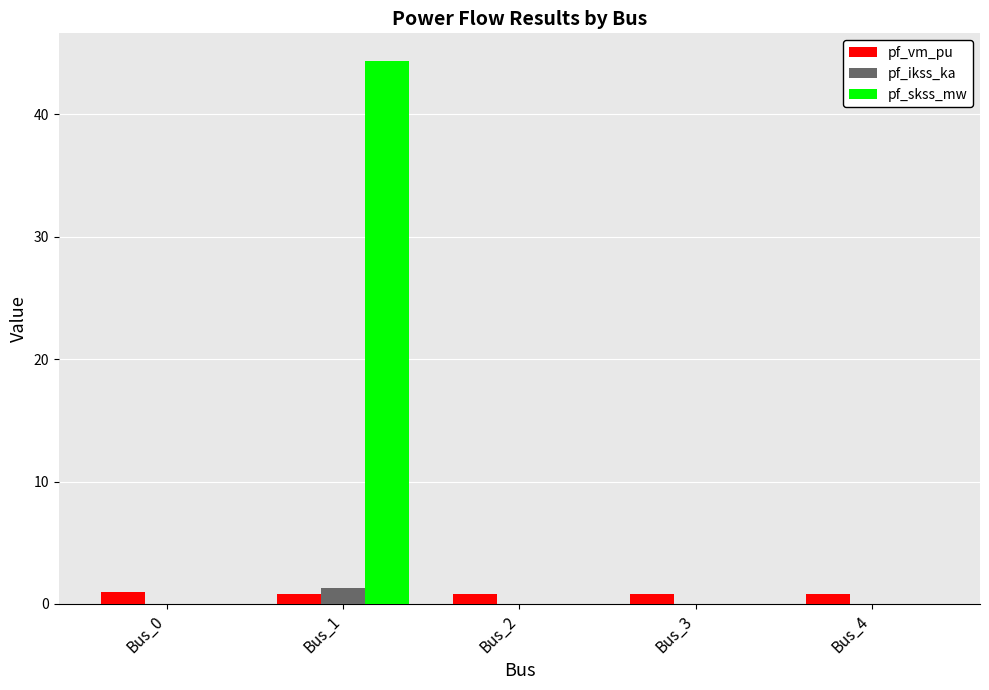

Which series has the widest spread of values?

pf_skss_mw